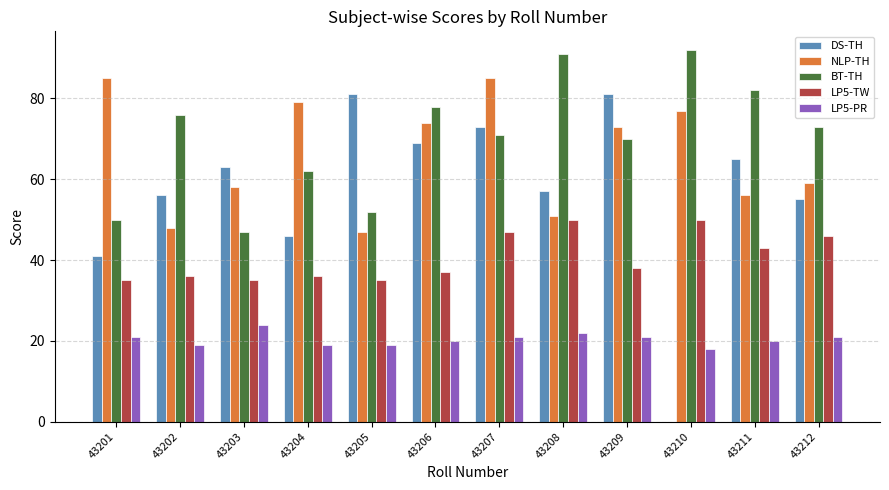

What is the approximate value of LP5-PR at 43209?

21